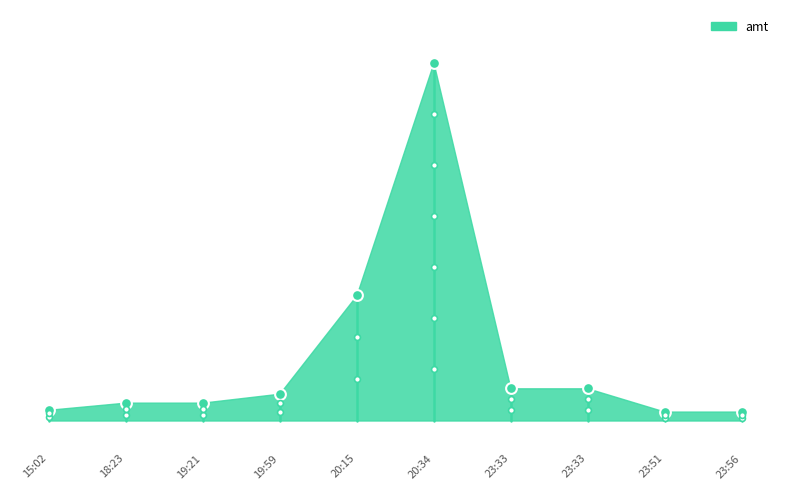

Which has a higher value, 20:34 or 19:21?

20:34